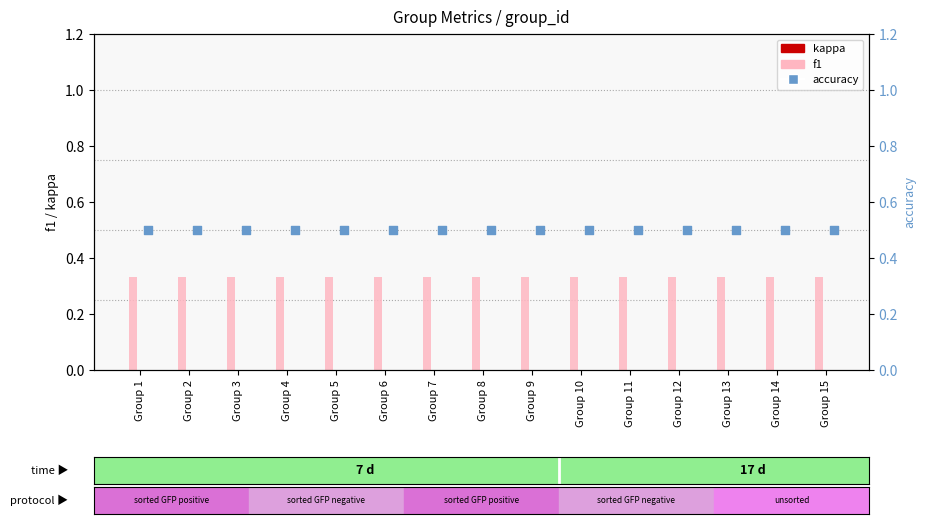

At how many categories does at least one series exceed 0?

15